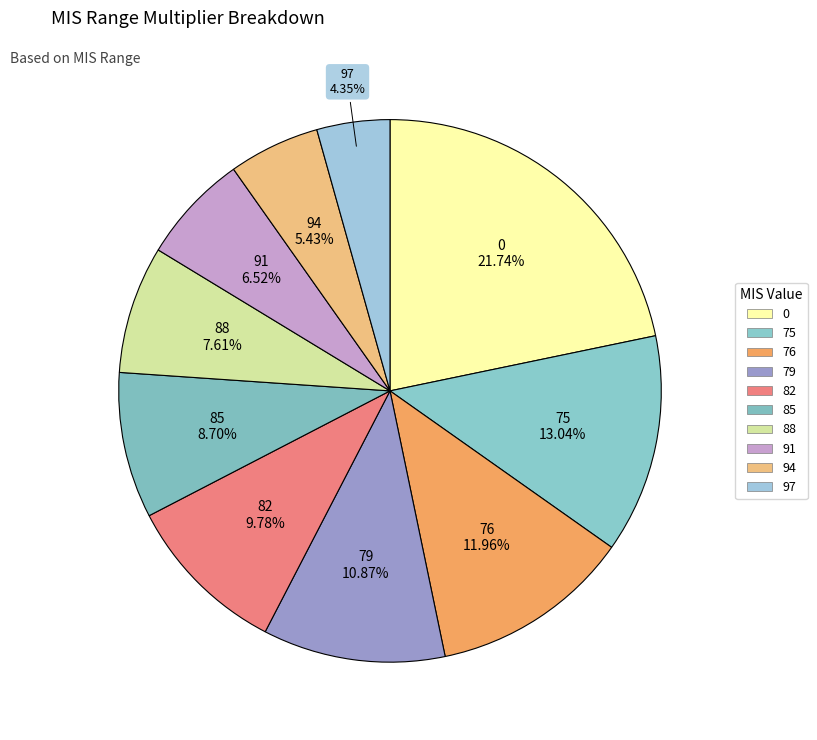

Count the number of slices in the pie.

10